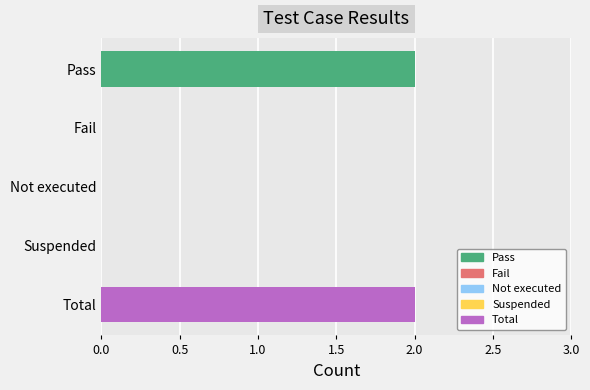

Is it true that the value at Not executed is 0?

True